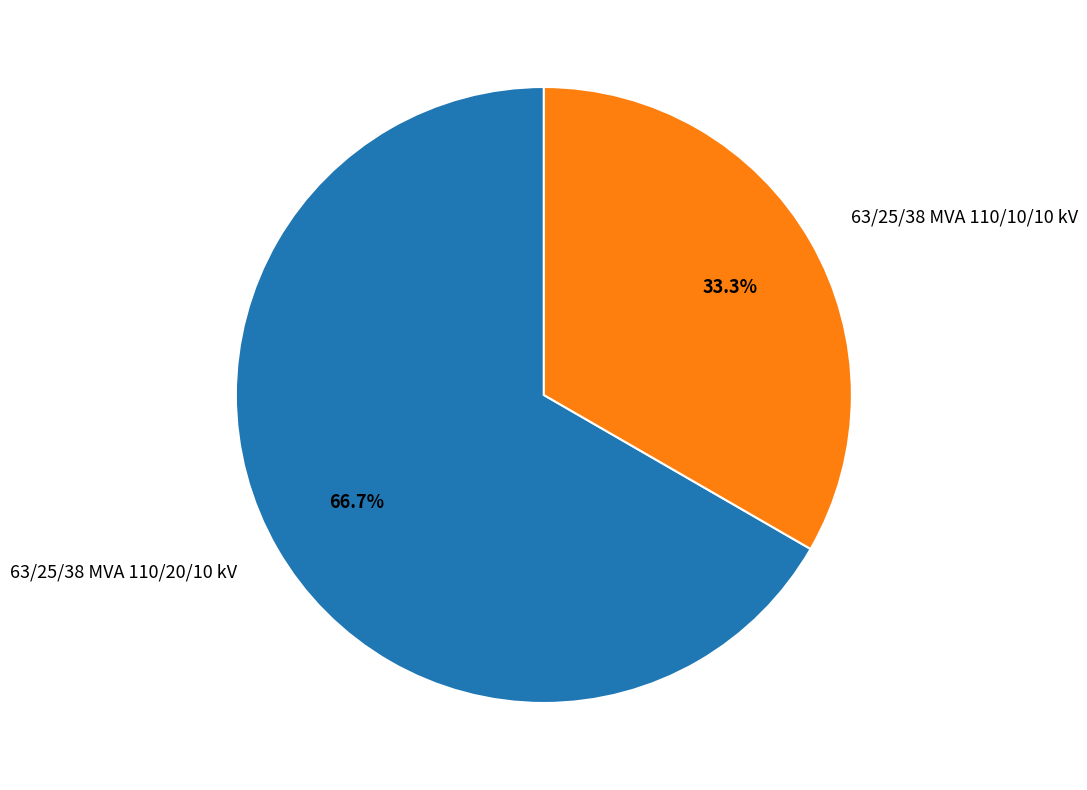

Which has a higher value, 63/25/38 MVA 110/10/10 kV or 63/25/38 MVA 110/20/10 kV?

63/25/38 MVA 110/20/10 kV